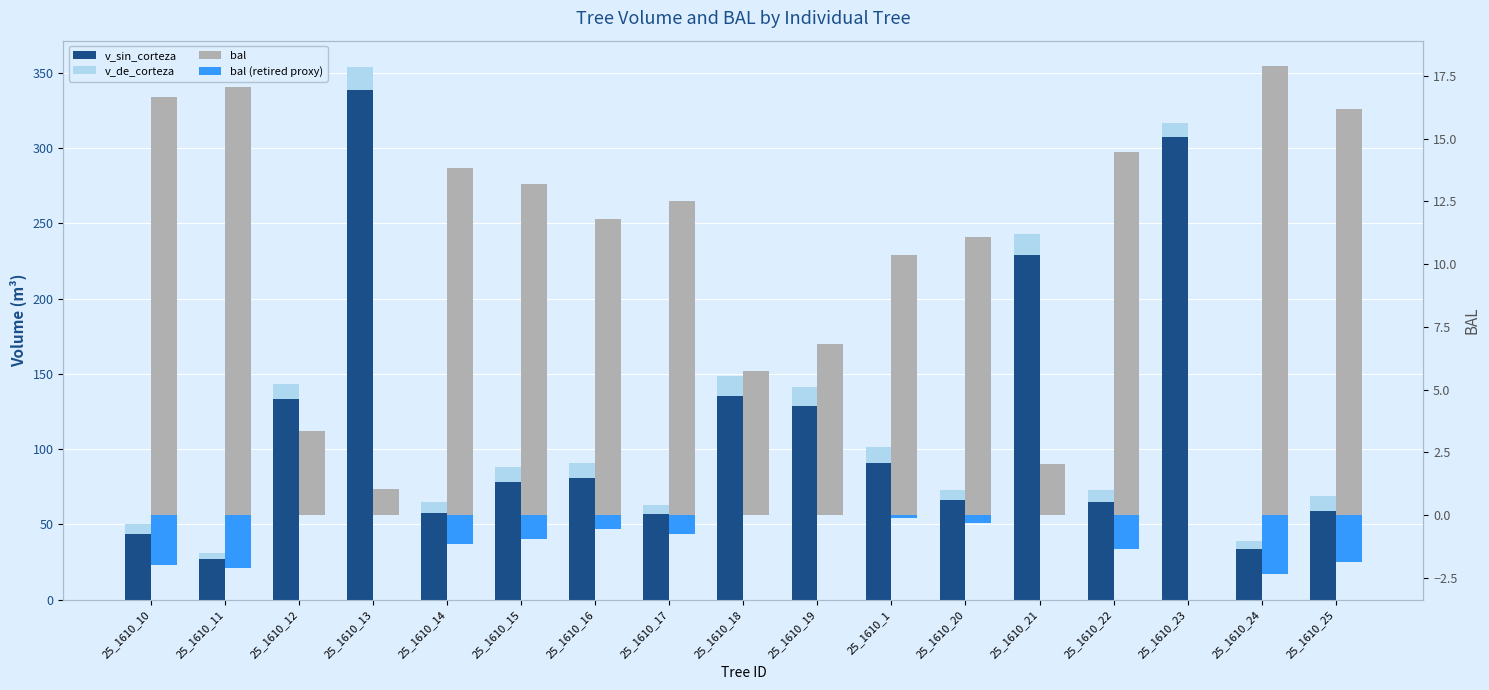

How many series are shown in this chart?

4